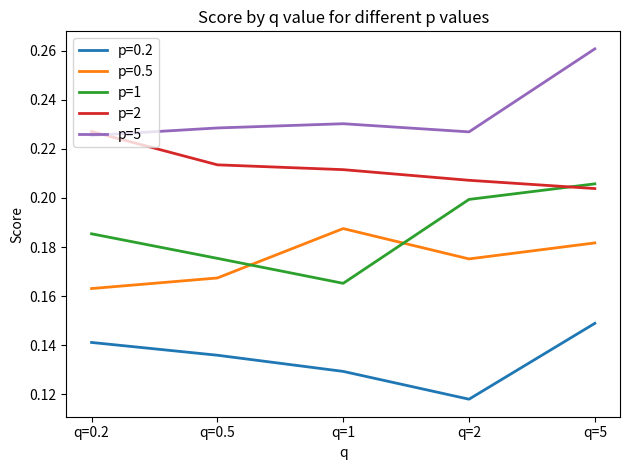

Where is p=2 nearest to the value 0?

q=5